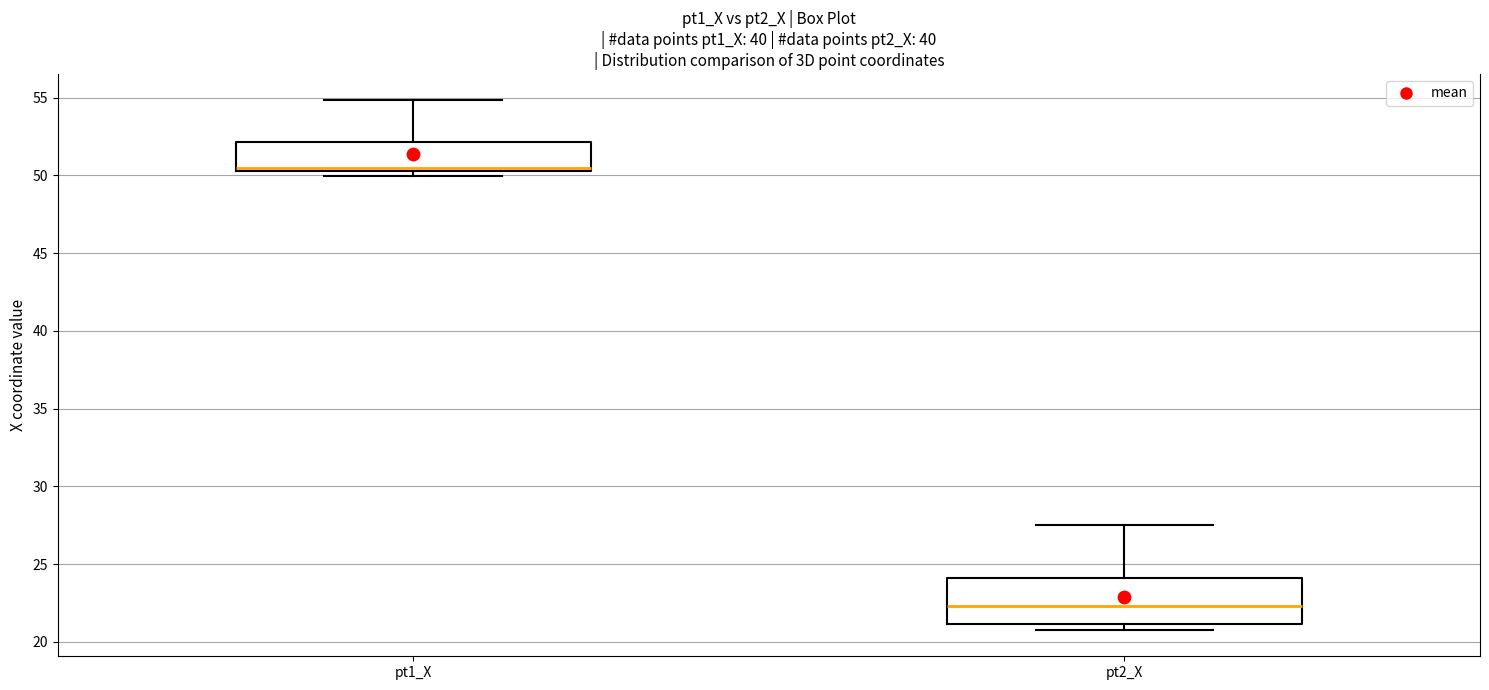

Which box is the tallest, from its lower edge to its upper edge?

pt2_X